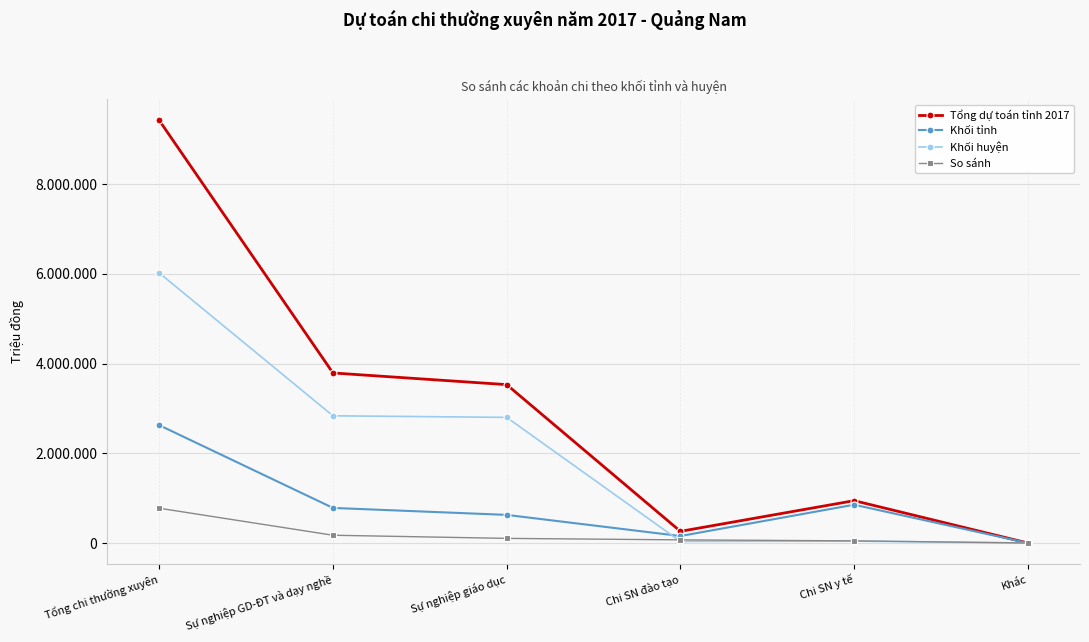

What are all the series names shown in the legend?

Tổng dự toán tỉnh 2017, Khối tỉnh, Khối huyện, So sánh